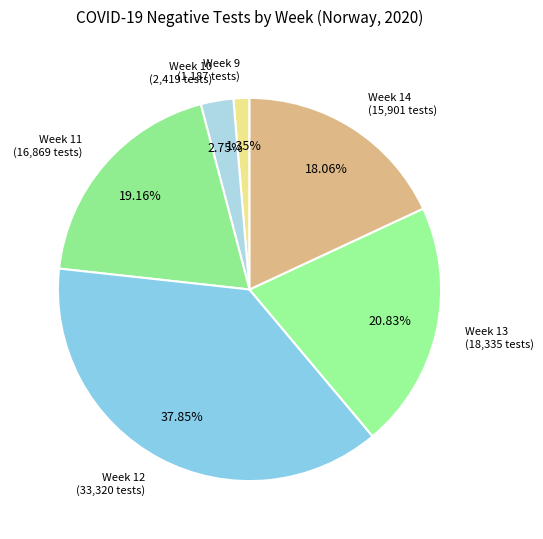

Count the number of slices in the pie.

6